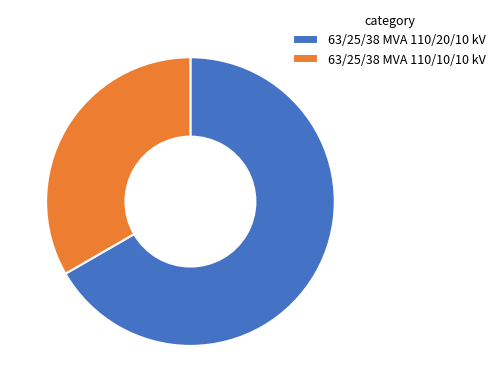

What is the smallest slice in the pie chart?

63/25/38 MVA 110/10/10 kV